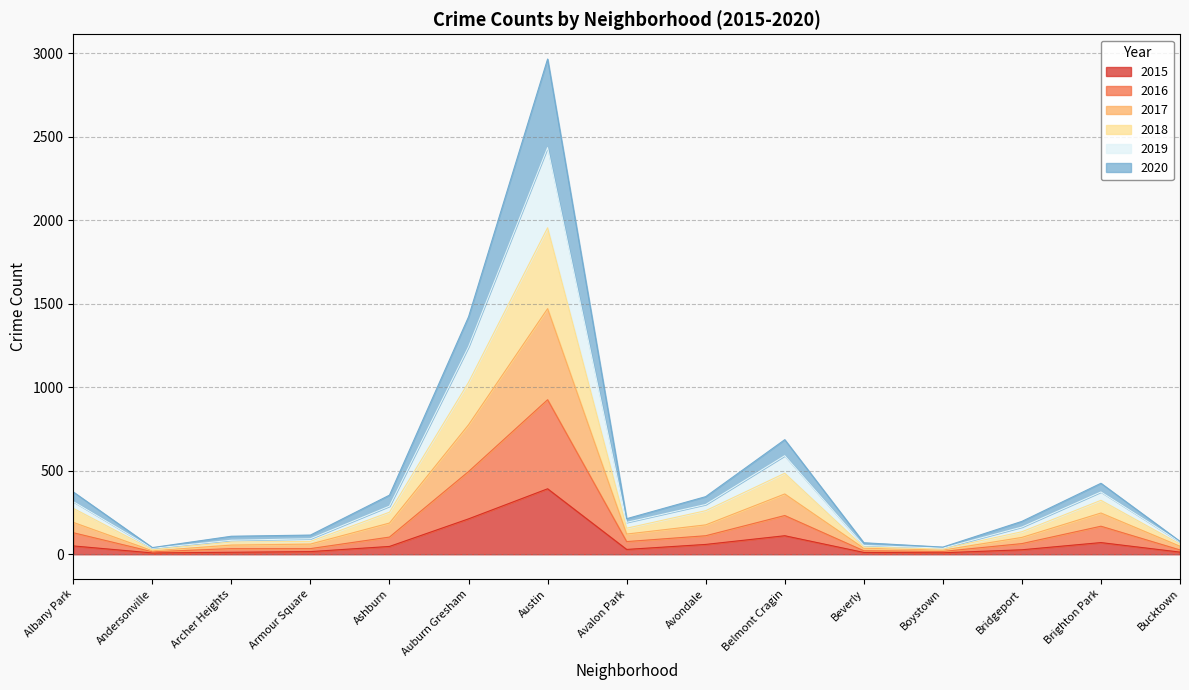

How many interior local valleys does the 2020 series have?

3